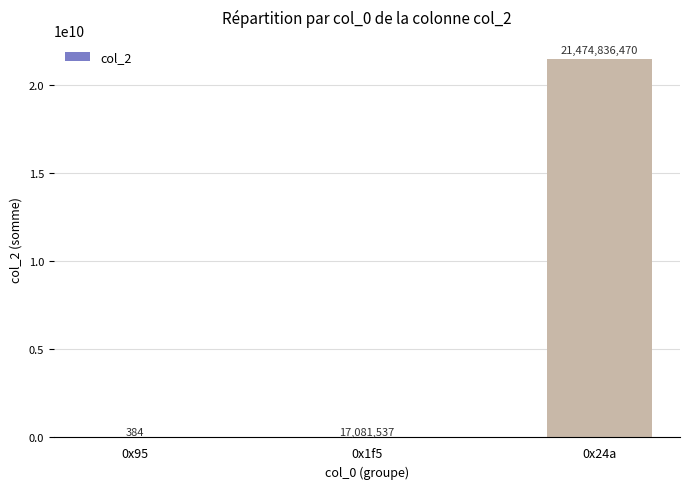

Which has a higher value, 0x95 or 0x24a?

0x24a